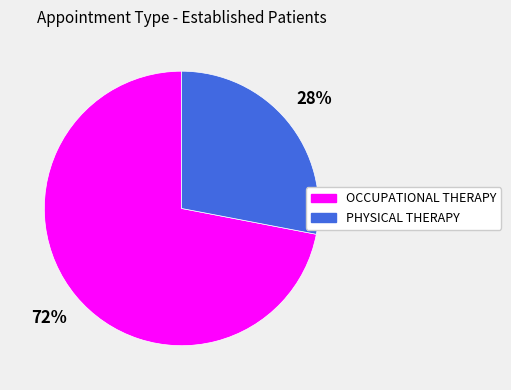

Is it true that OCCUPATIONAL THERAPY is 72% of the pie?

True